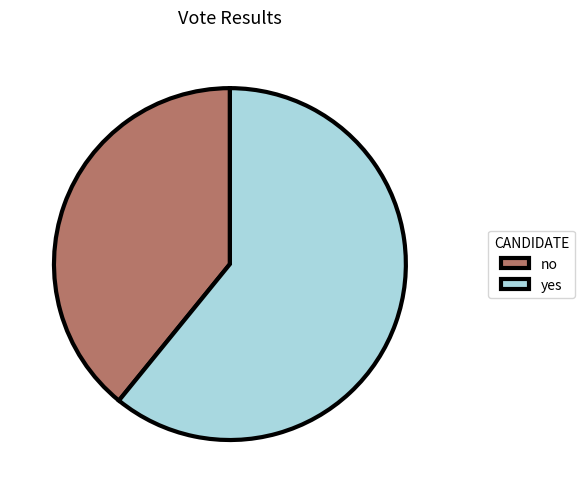

Which category has the biggest portion of the pie?

yes